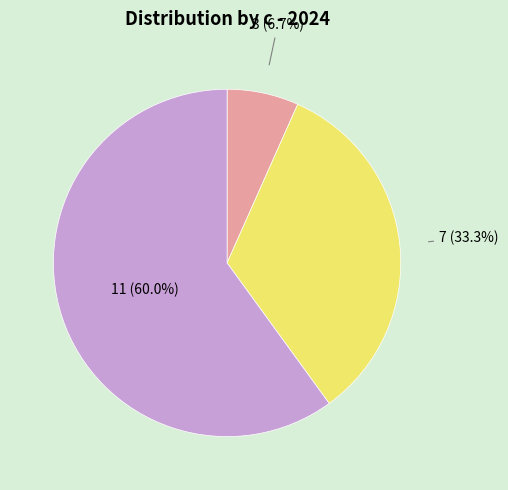

Which slice represents more than half of the pie?

11 (60.0%)